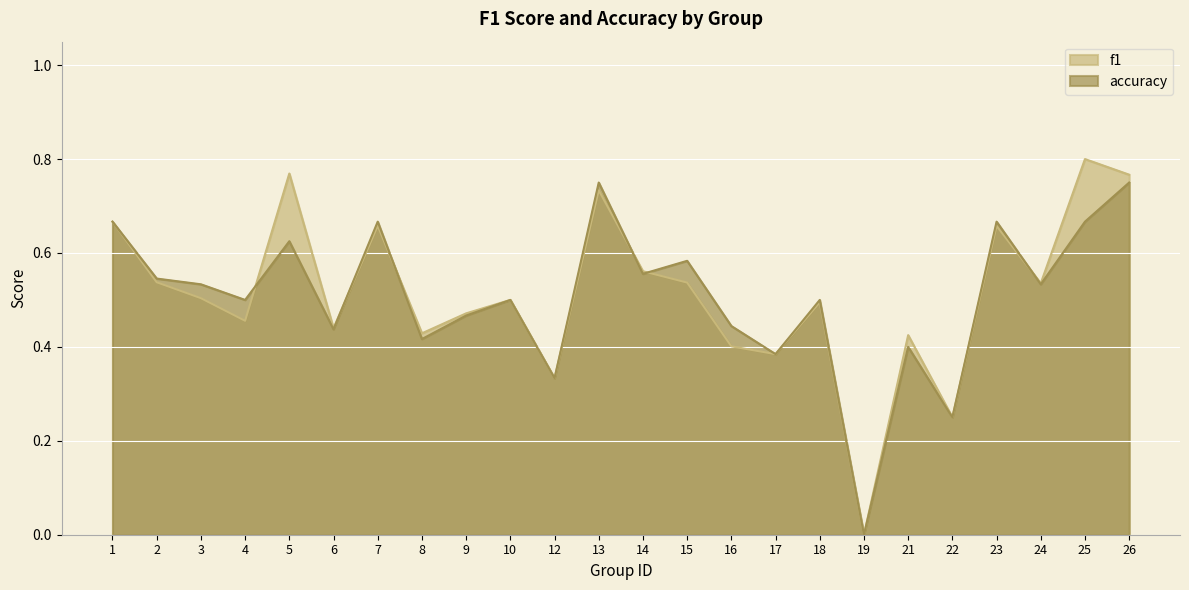

What is the average value of the accuracy series?

0.5